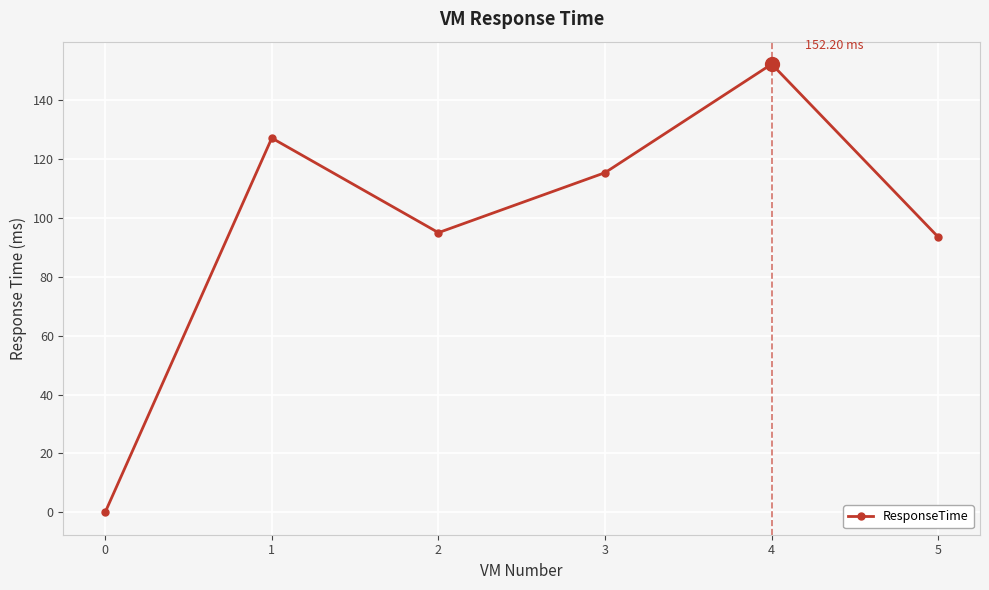

Which has a higher value, 1 or 5?

1